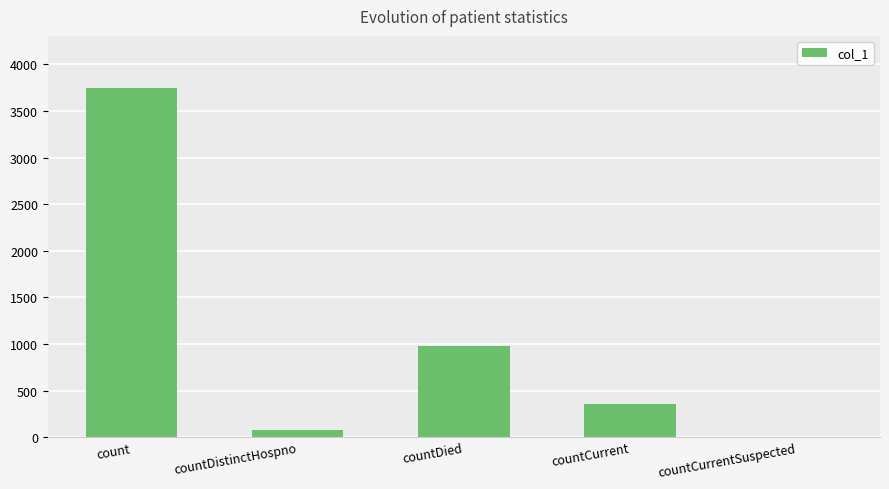

What is the sum of the values at countDied and countCurrent?

1335